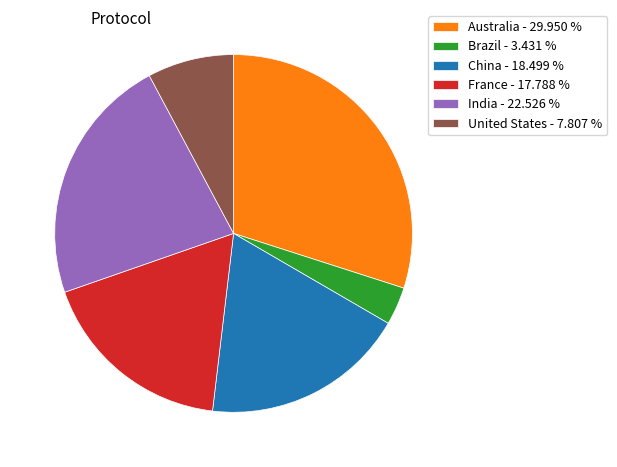

Is there any slice that represents more than half of the pie?

No